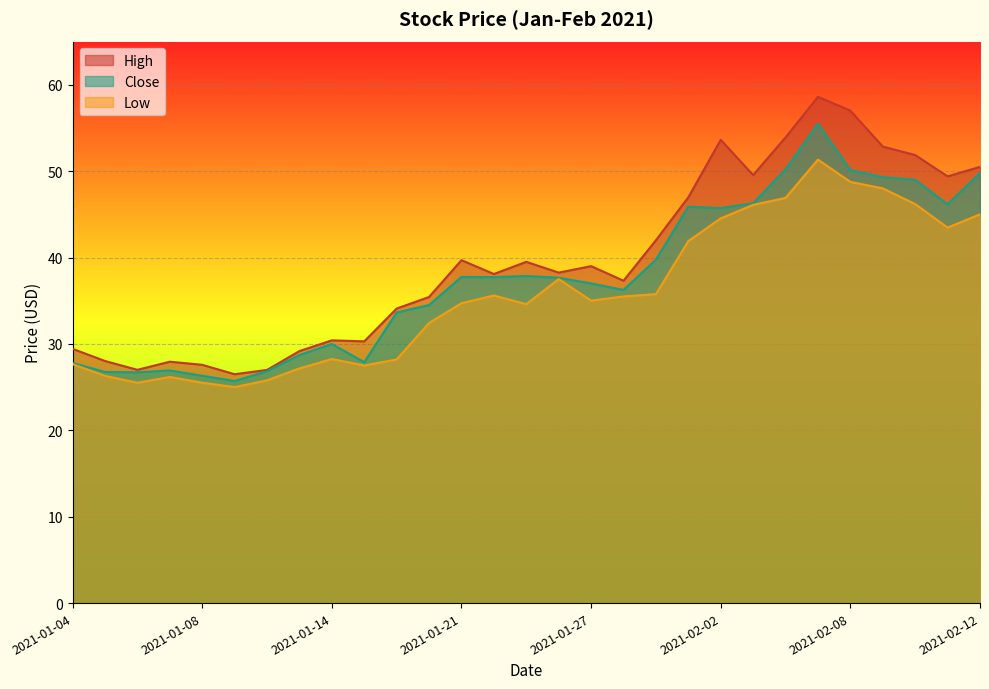

Reading left to right, extract all data points from this chart.

High: 29.4	28.0	27.0	27.9	27.6	26.5	27.0	29.2	30.4	30.3	34.1	35.4	39.7	38.1	39.5	38.2	39.0	37.3	42.0	47.0	53.6	49.5	53.9	58.6	57.0	52.8	51.9	49.4	50.5
Close: 27.8	26.8	26.7	26.9	26.3	25.7	26.8	28.7	30.0	27.9	33.6	34.5	37.8	37.7	37.9	37.7	37.0	36.2	39.8	45.9	45.7	46.3	50.2	55.5	50.1	49.3	49.0	46.2	49.8
Low: 27.6	26.3	25.5	26.2	25.5	25.0	25.8	27.2	28.2	27.5	28.2	32.4	34.7	35.6	34.6	37.5	35.0	35.5	35.8	41.9	44.5	46.1	46.9	51.3	48.8	48.0	46.2	43.5	45.0